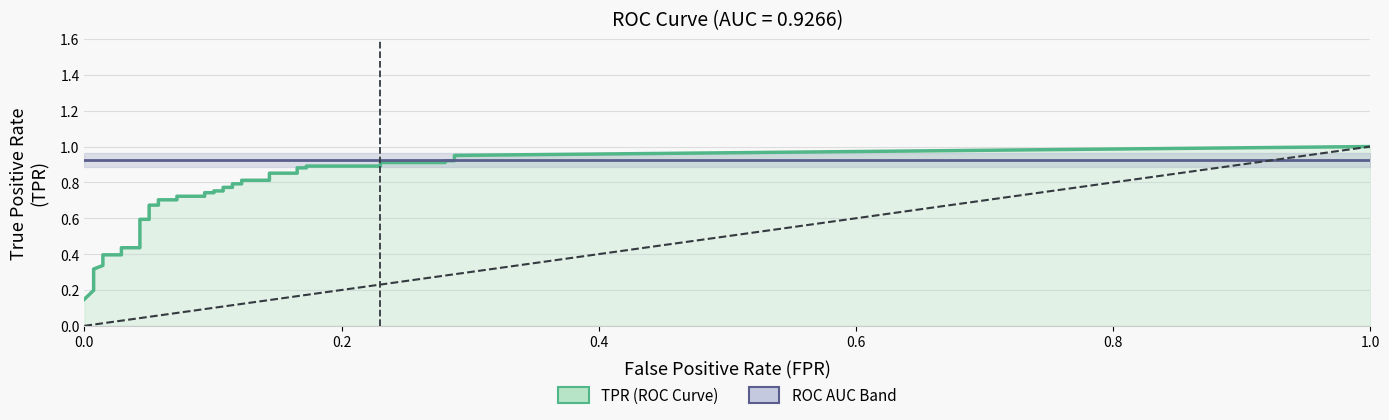

True or false: TPR (ROC Curve) has a value of 0.1 at 0.0.

True